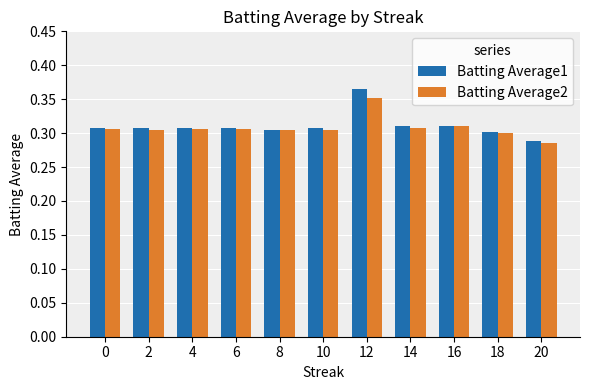

At which label does Batting Average1 reach its minimum?

20